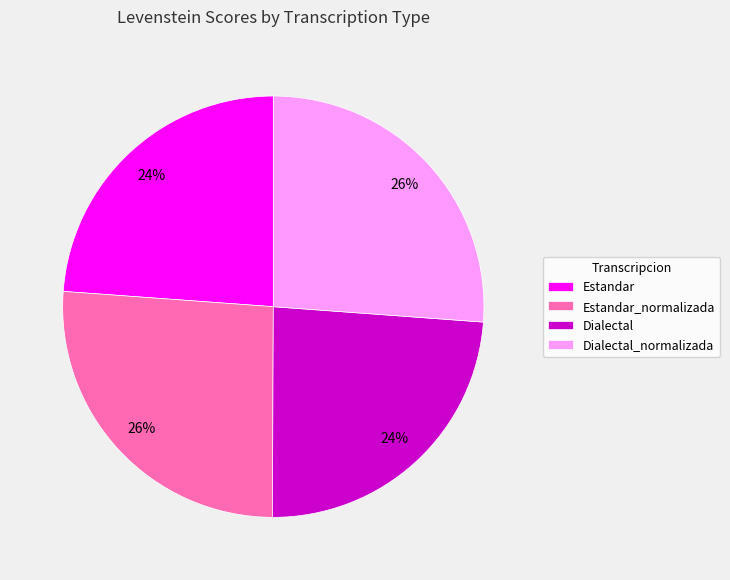

What percentage is the Estandar_normalizada slice, to the nearest percent?

26%